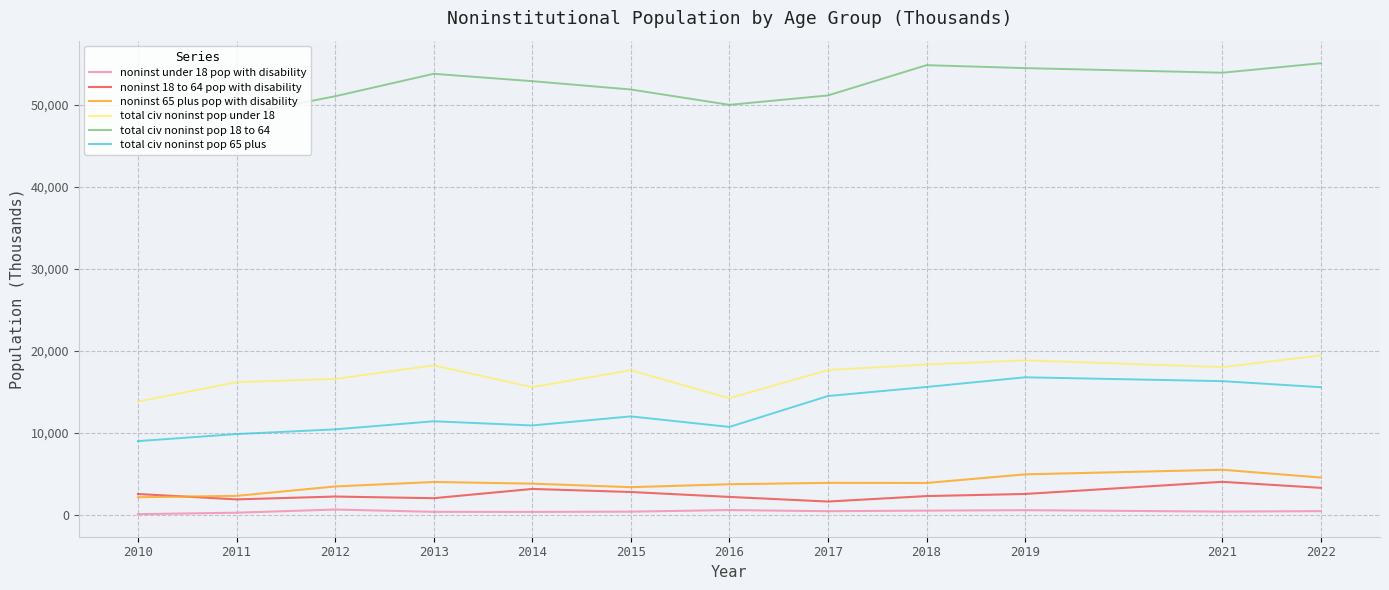

True or false: noninst under 18 pop with disability and noninst 65 plus pop with disability intersect in this chart.

False